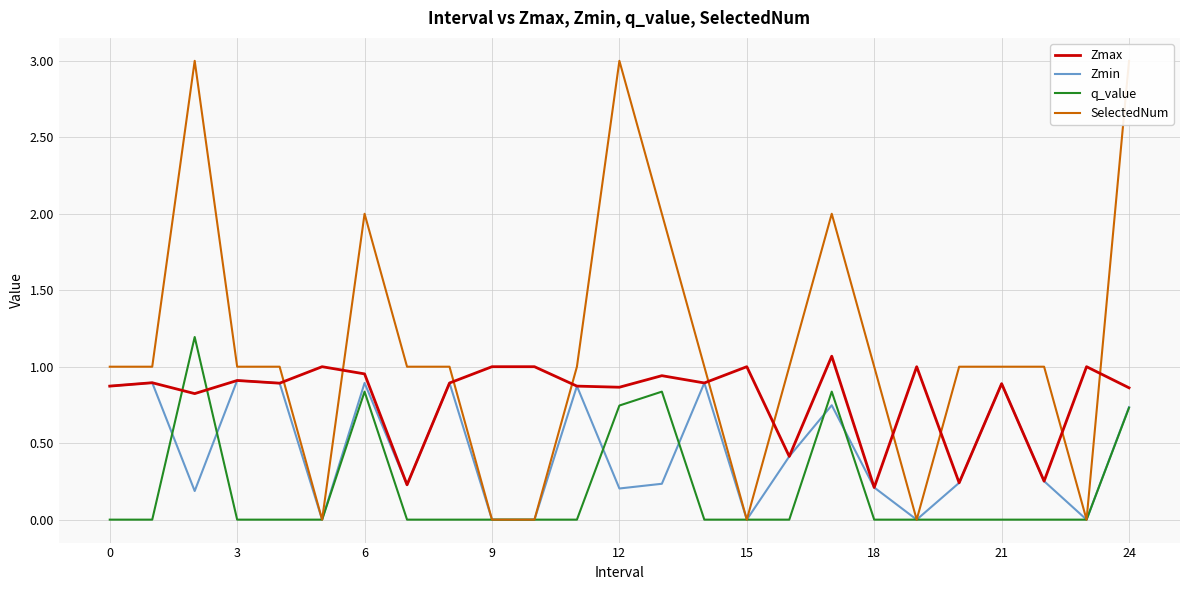

True or false: q_value and Zmax cross at least once.

True